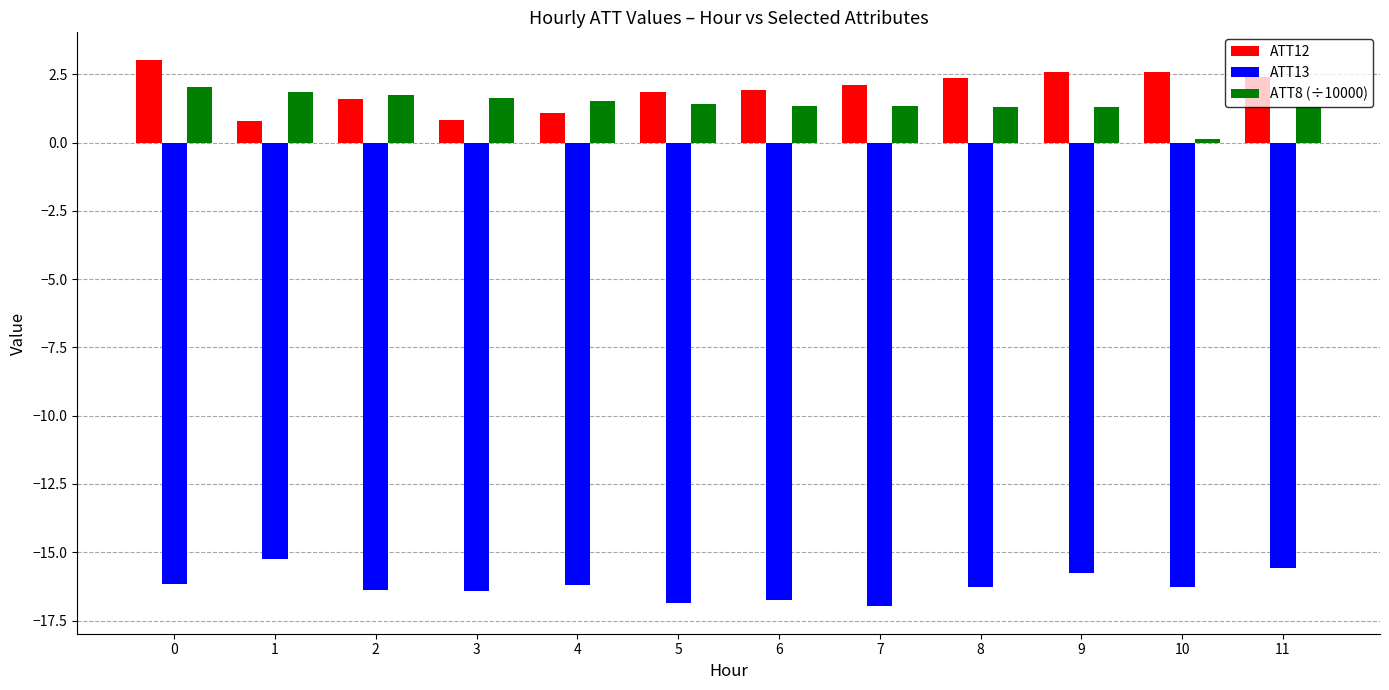

What is the difference between the ATT12 values at 2 and 4?

0.5